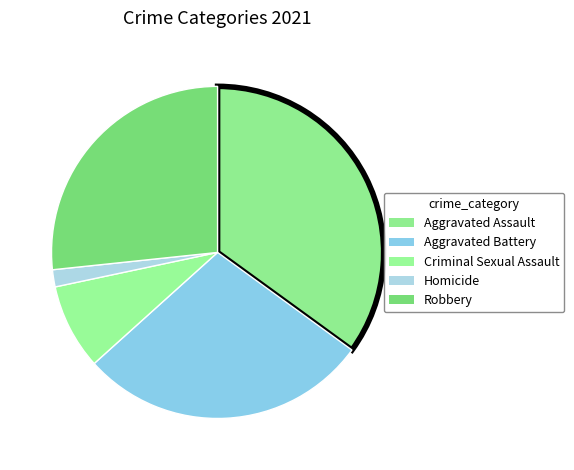

Combined, do Robbery and Aggravated Assault account for over 50%?

Yes